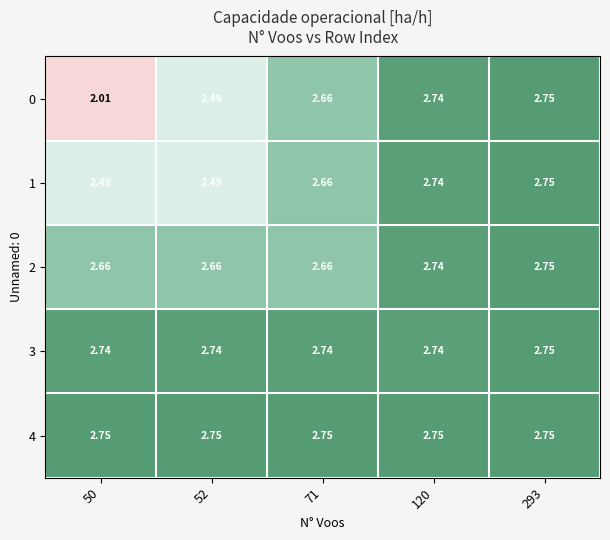

Is the value of 2 at 71 greater than the value of 0 at 293?

No